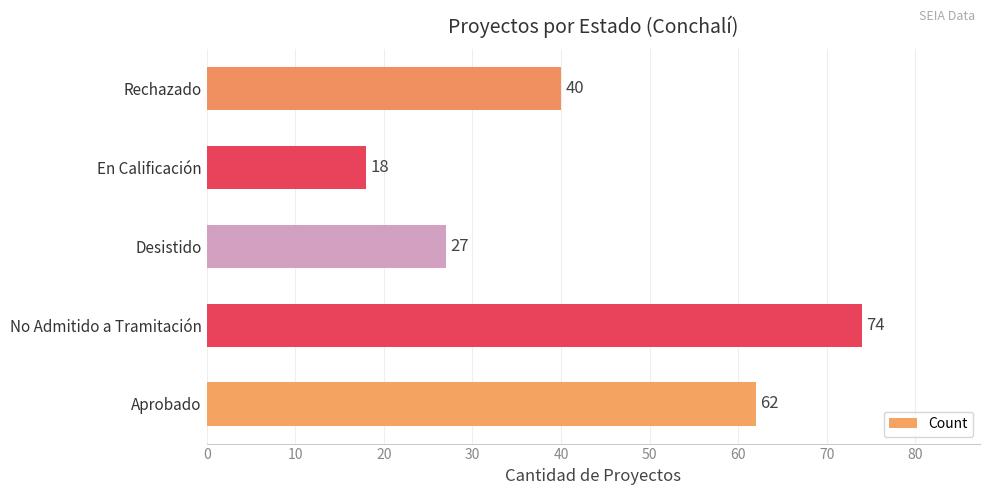

Are the bars horizontal?

Yes